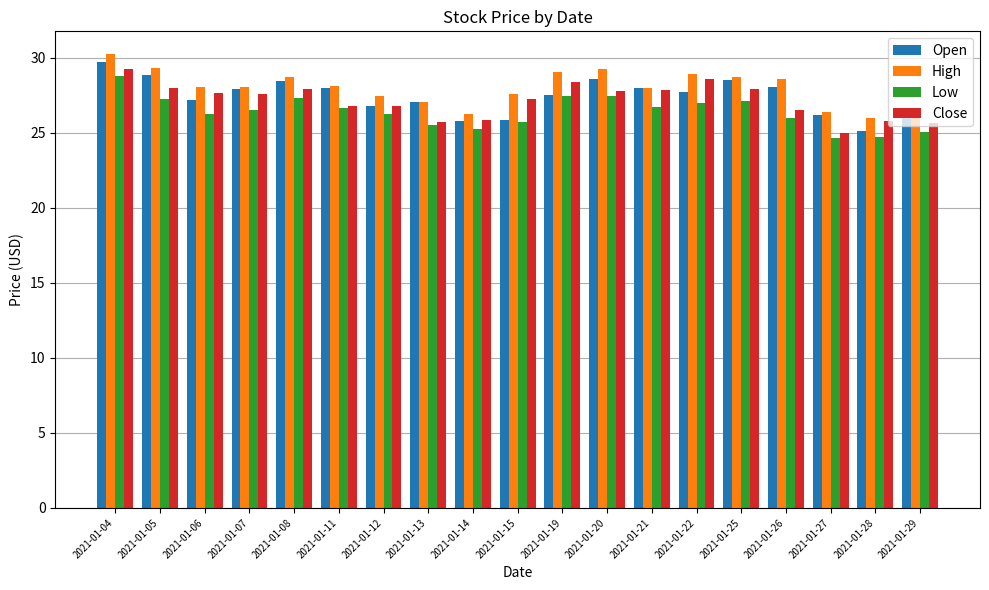

What is the lowest value of the Open series?

25.1